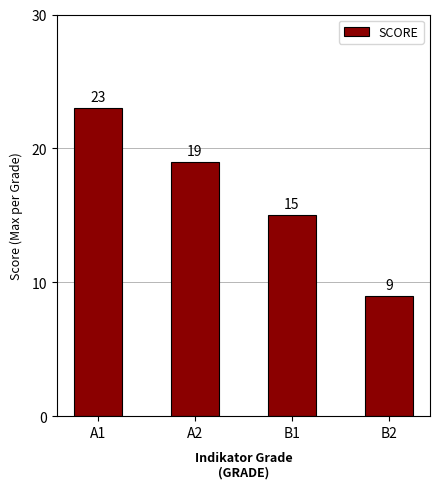

Count the number of categories in the chart.

4